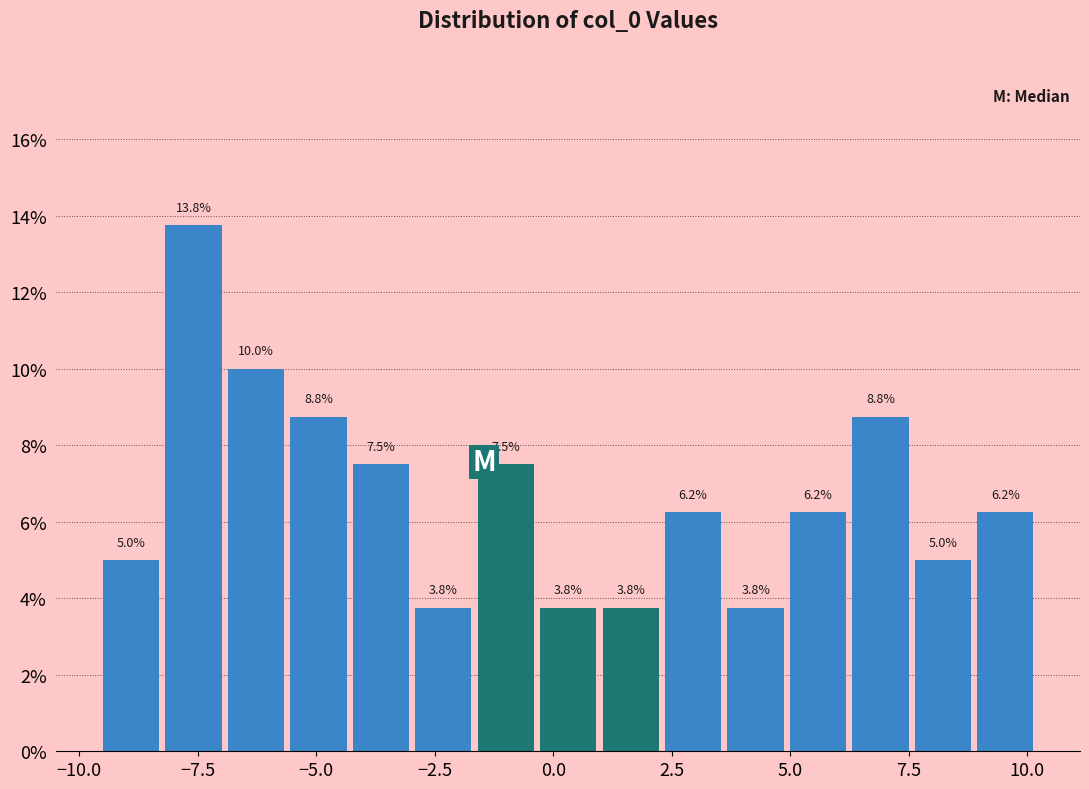

Around what value on the x-axis is the tallest bar? Give the approximate position of its centre, as read against the axis.

-7.5